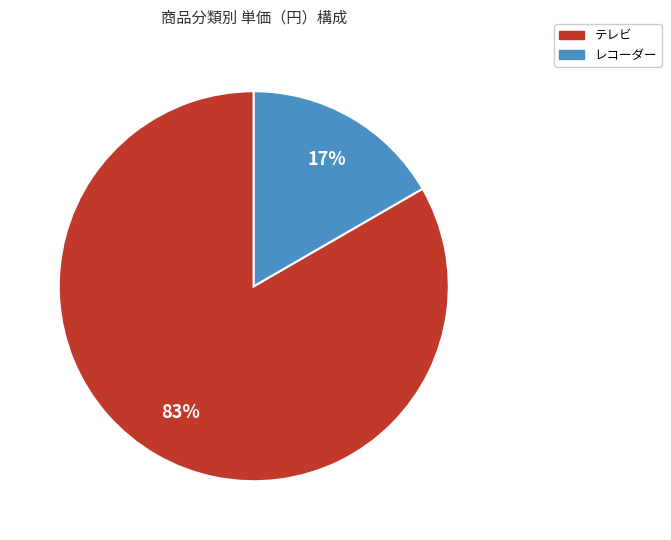

Which slice is the largest?

テレビ